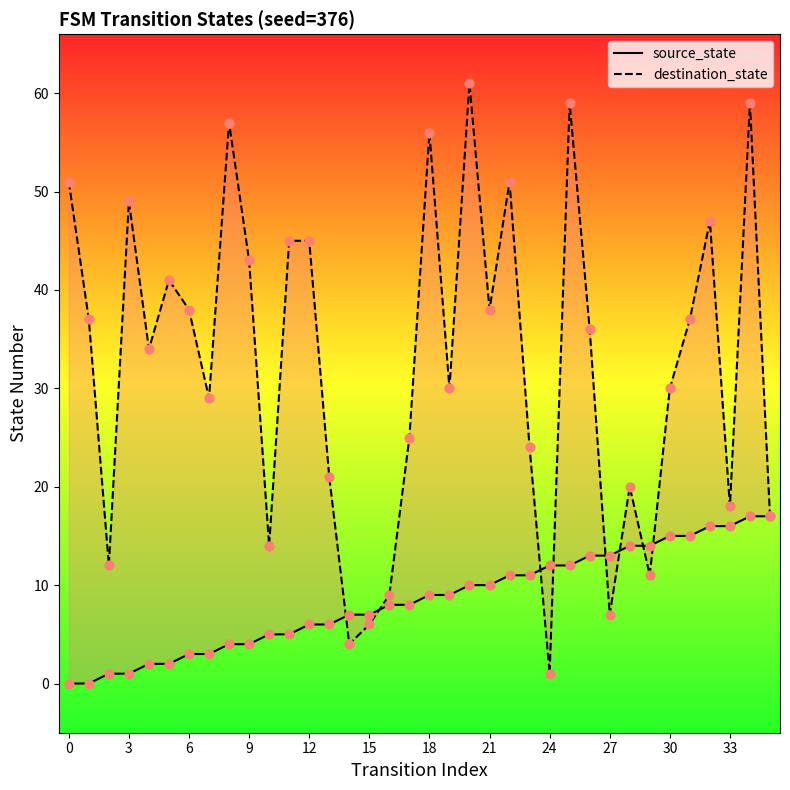

What are all the series names shown in the legend?

source_state, destination_state